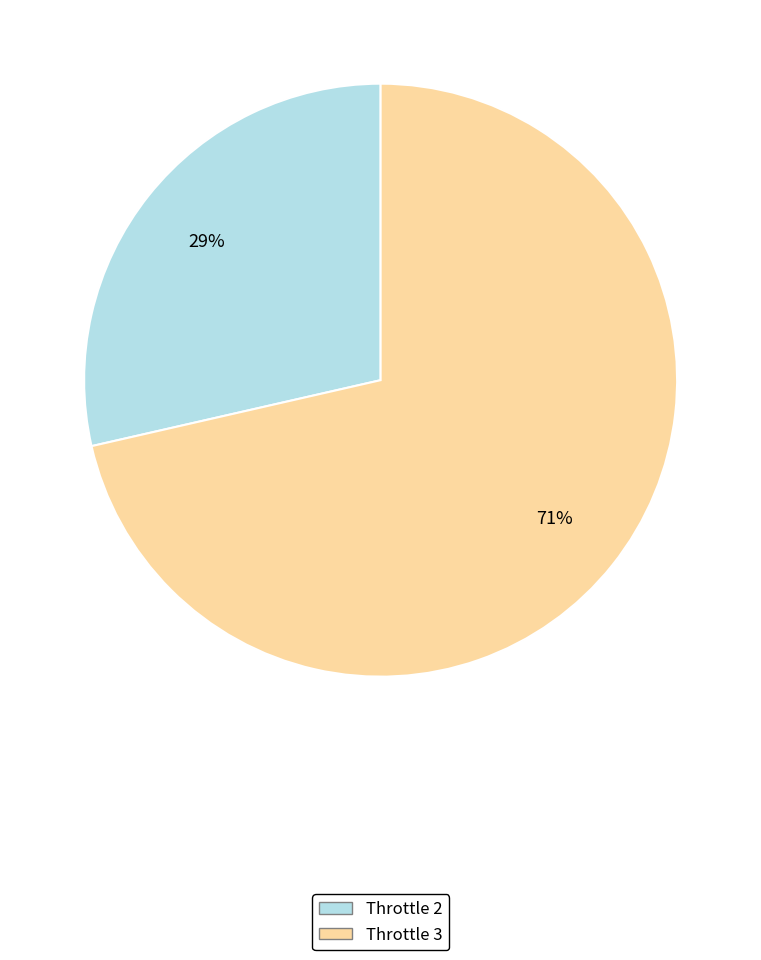

Does any single category account for the majority?

Yes